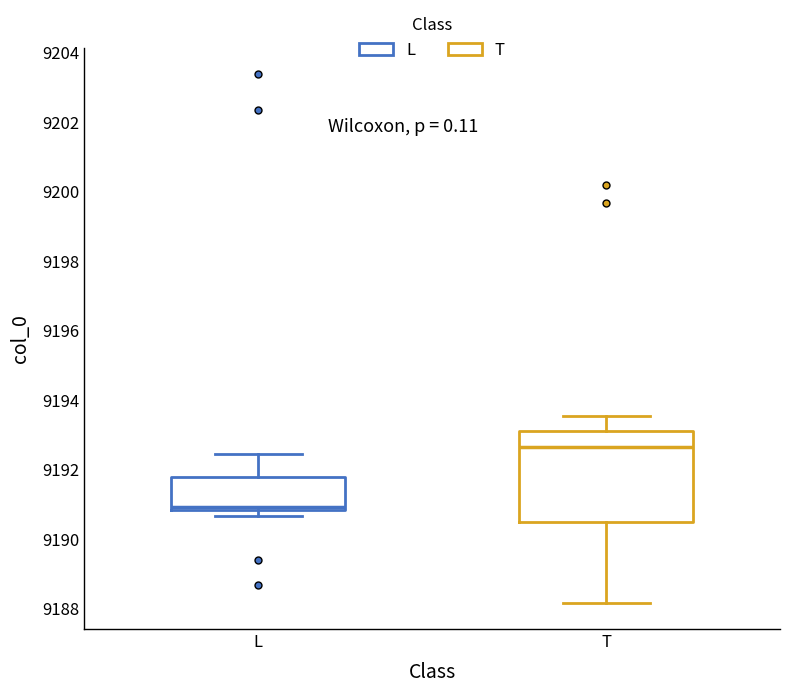

Where does the median line of the box for T sit on the y-axis? The values are not printed on the chart, so give them approximately, as read against the axis.

9192.6